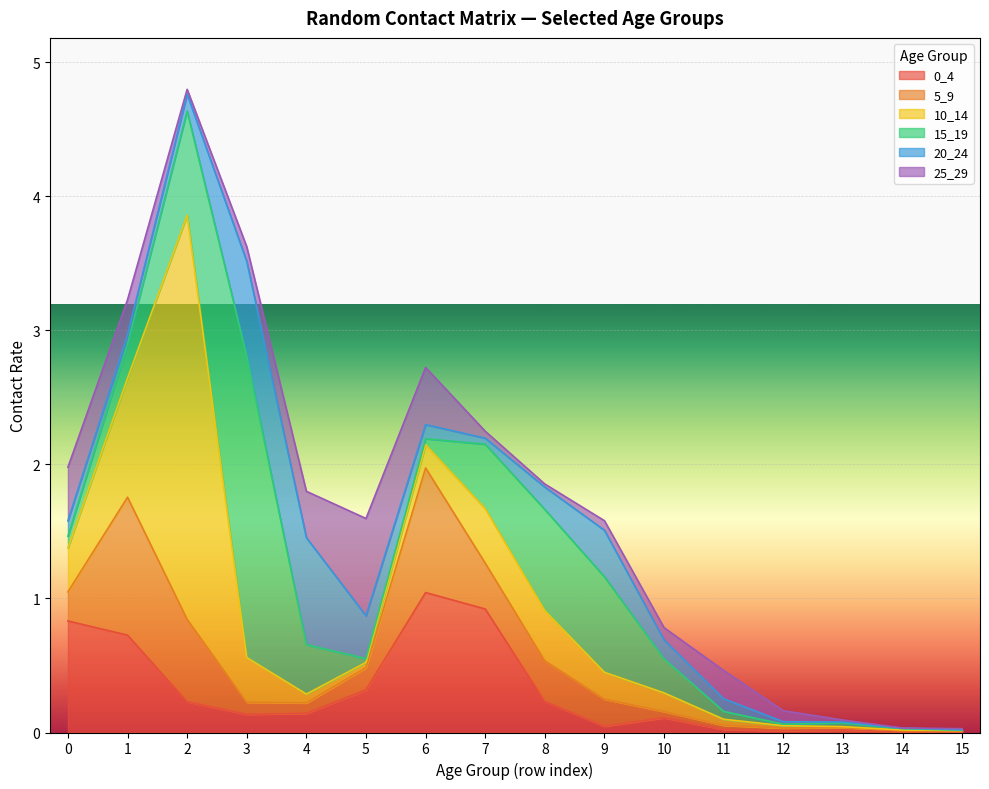

True or false: 5_9 has more than 1 interior local peaks.

True